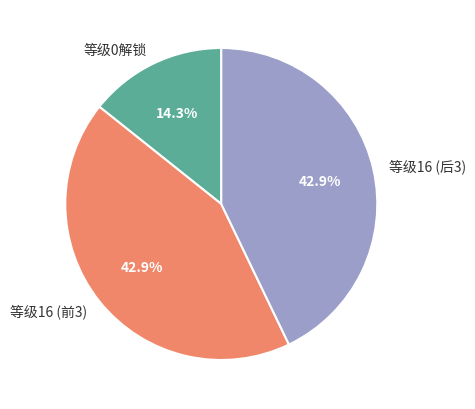

What is the ratio of the value at 等级0解锁 to the value at 等级16 (前3)?

0.3